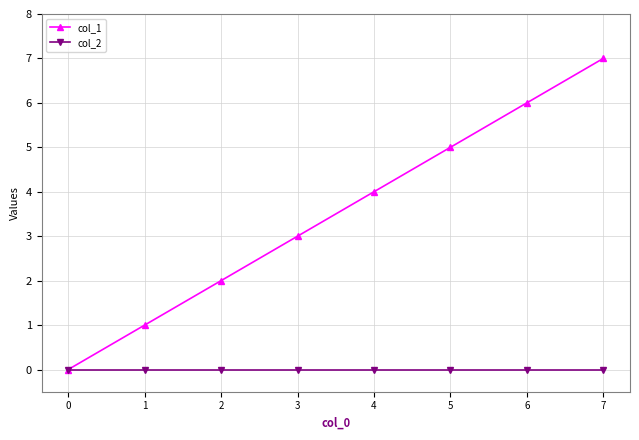

Is it true that col_2 equals 0 at 3?

True